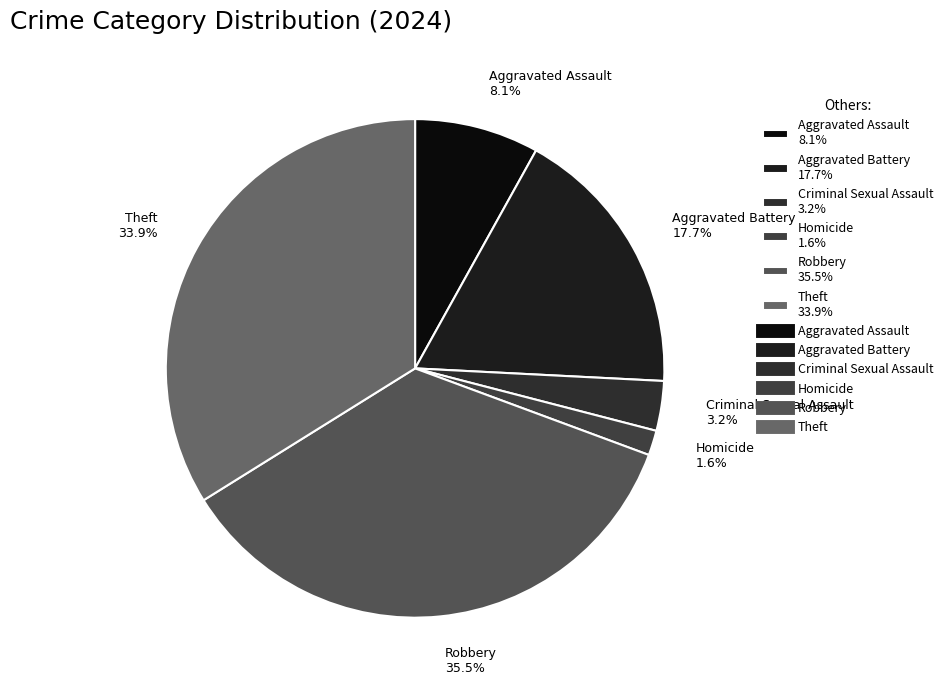

How much of the chart is everything except Theft?

66.1%